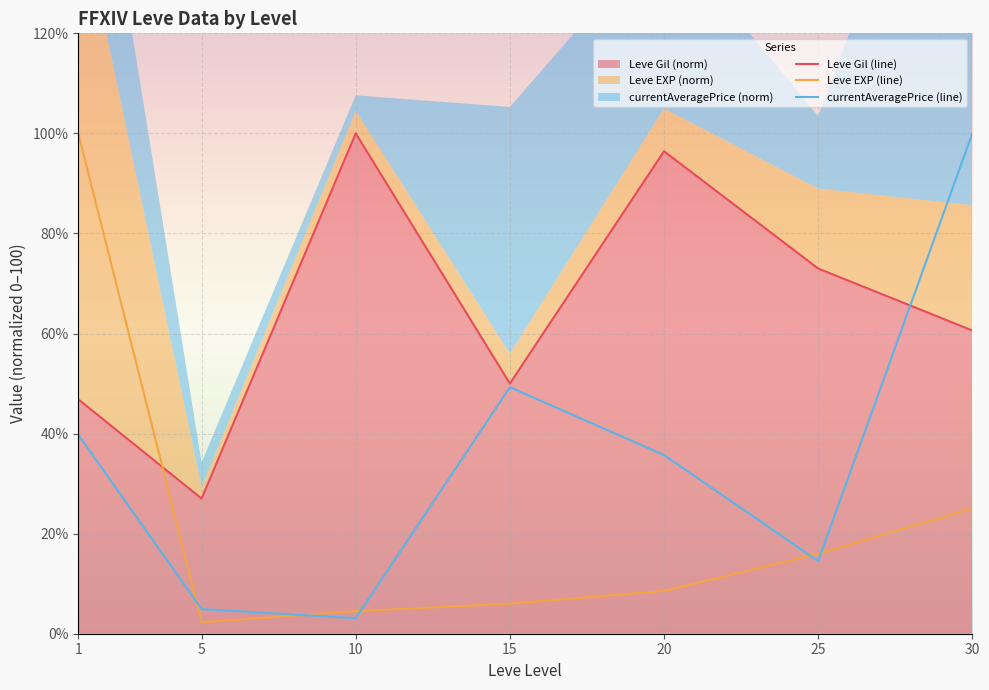

Which has a higher value, 30 or 1?

30